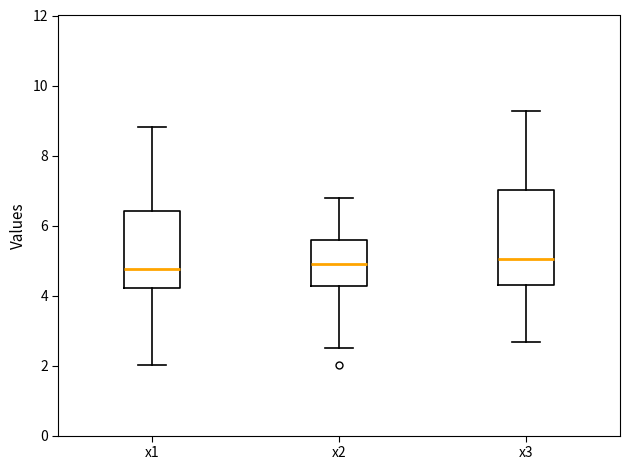

Reading left to right, read every box against the y-axis: the position of its median line, the range the box covers, and the ends of its whiskers. The values are not printed on the chart, so give them approximately, as read against the axis.

x1: median 4.8, box 4.2 to 6.4, whiskers 2.0 to 8.8
x2: median 4.8, box 4.2 to 5.6, whiskers 2.4 to 6.8
x3: median 5.0, box 4.4 to 7.0, whiskers 2.6 to 9.2